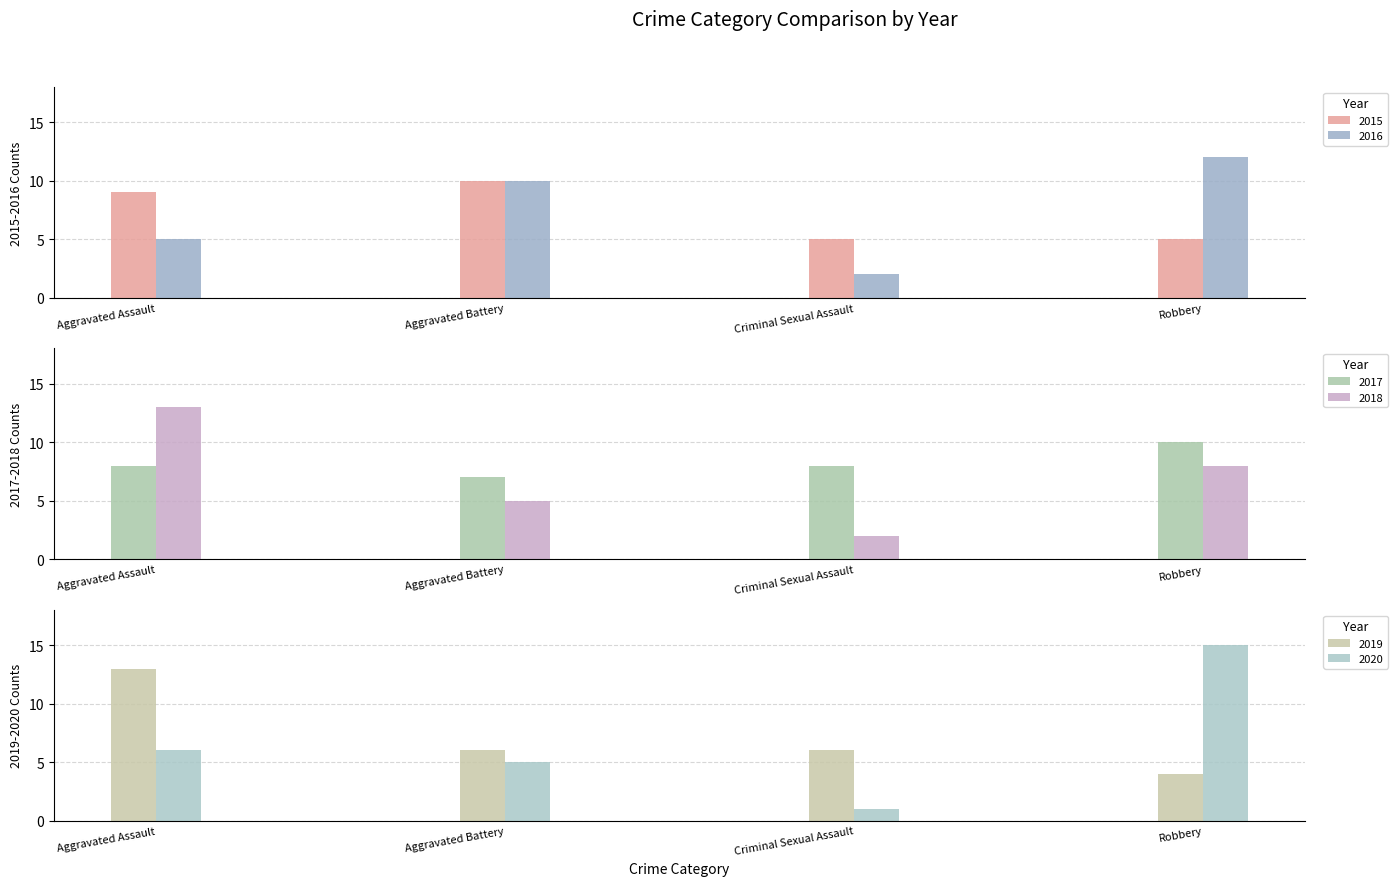

At which category is the sum across all series the highest?

Aggravated Assault